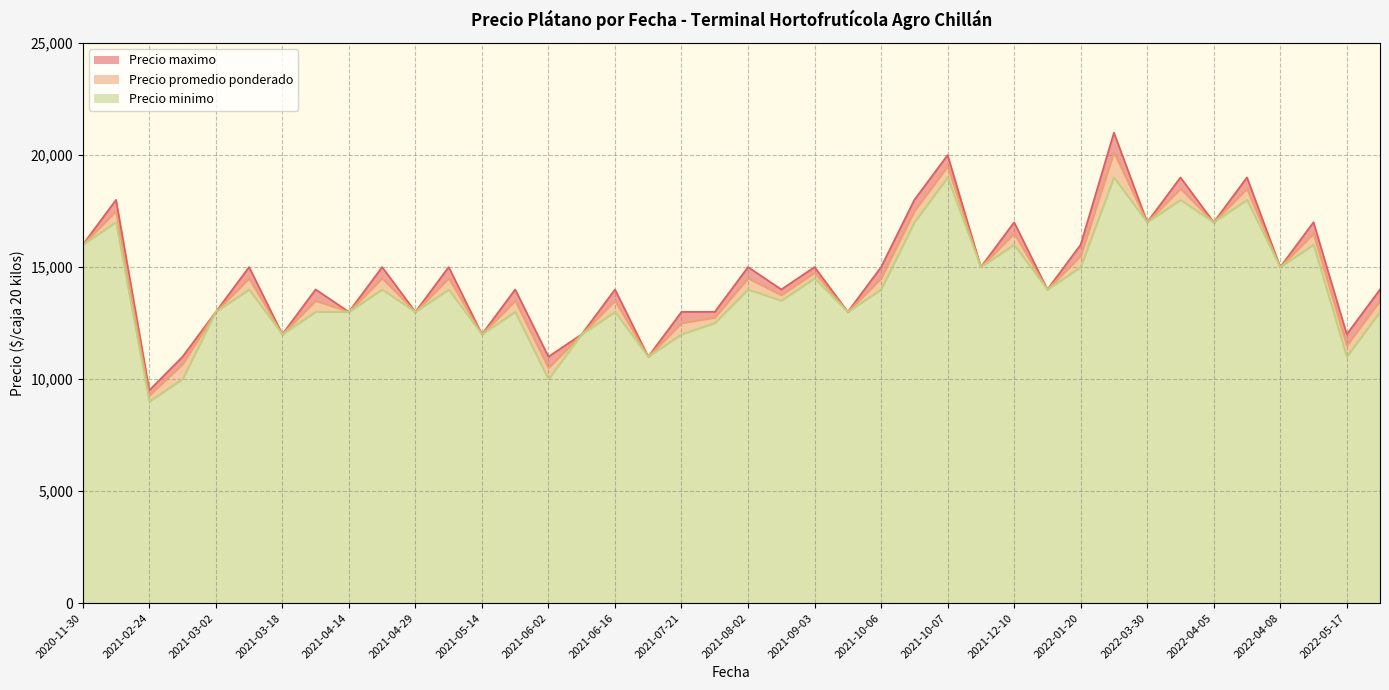

What is the approximate value of Precio minimo at 2021-12-10, to the nearest 50?

16000